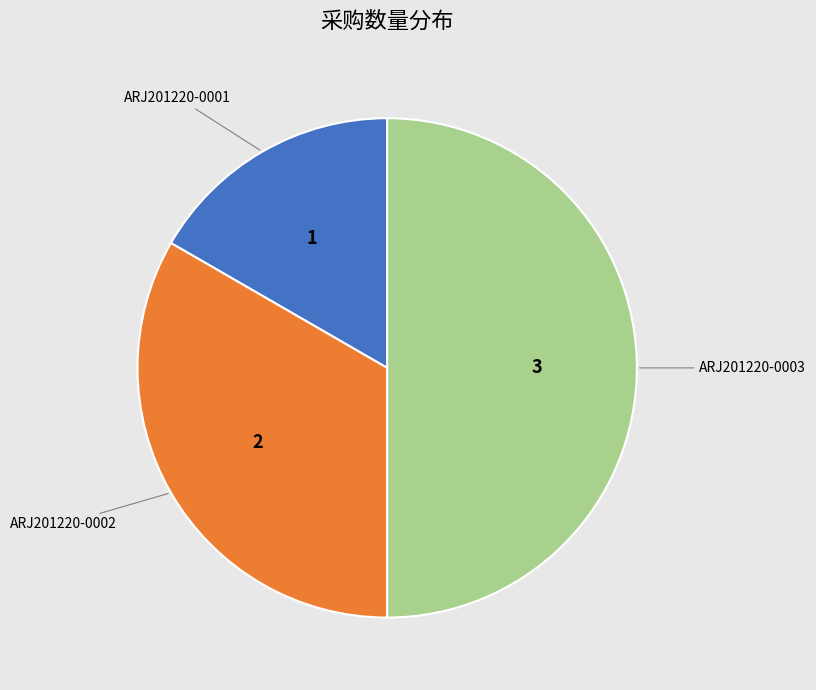

The ARJ201220-0002 slice represents 33% of the pie. True or false?

True